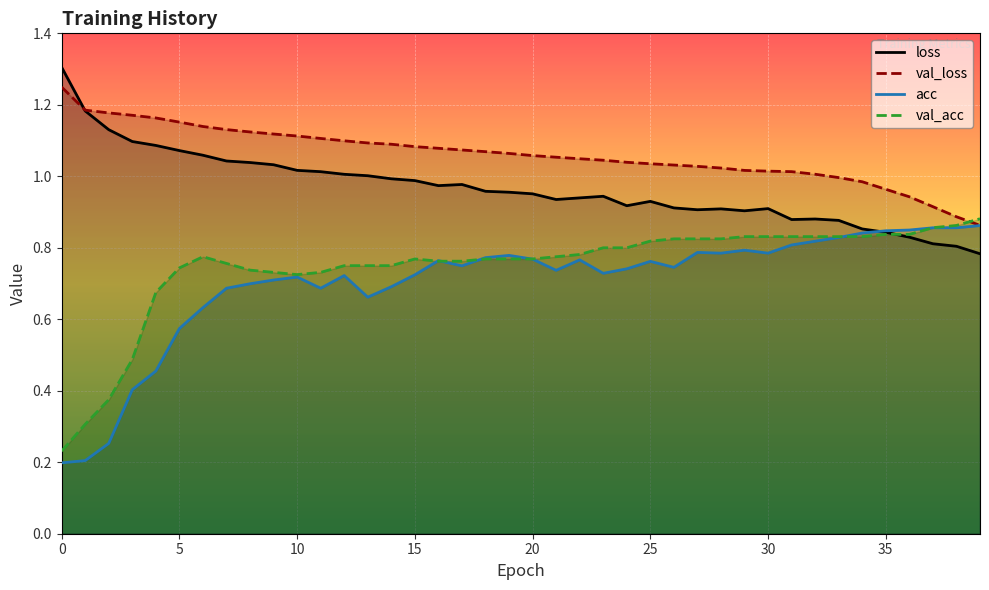

Which series has the largest range (max minus min)?

acc